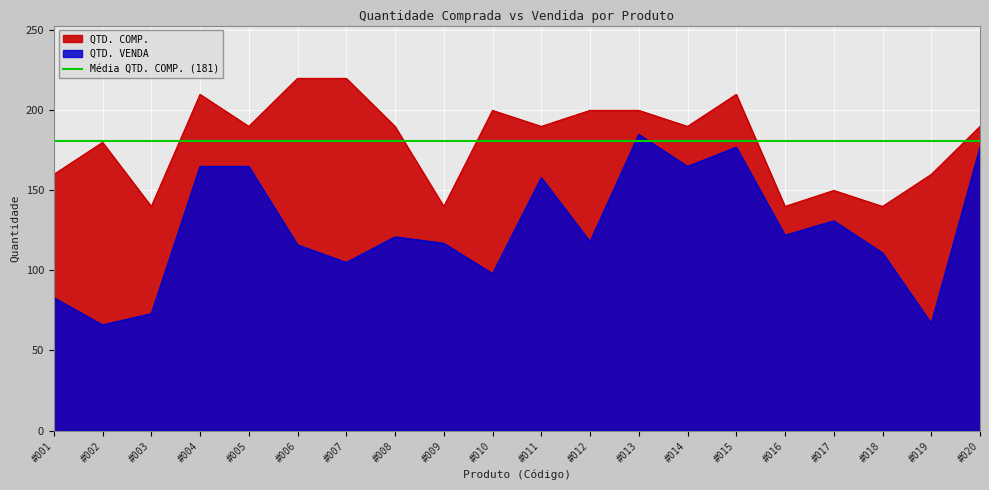

Reading left to right, what are all the values shown in this chart?

QTD. COMP.: 160	180	140	210	190	220	220	190	140	200	190	200	200	190	210	140	150	140	160	190
QTD. VENDA: 83	66	73	165	165	116	105	121	117	98	158	118	185	165	177	122	131	111	67	177